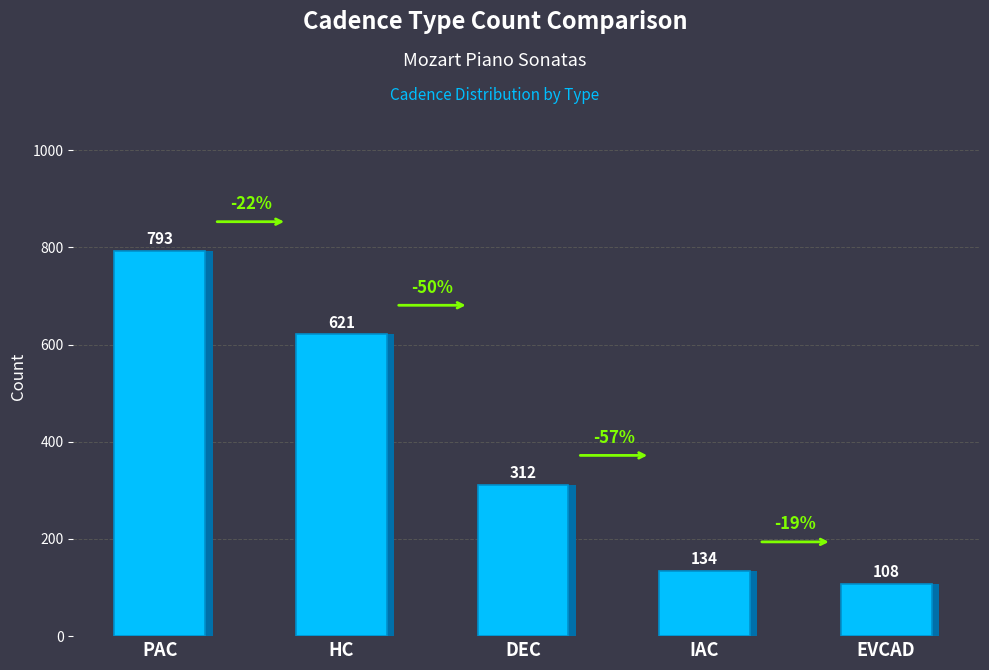

Reading left to right, extract all data points from this chart.

793	621	312	134	108